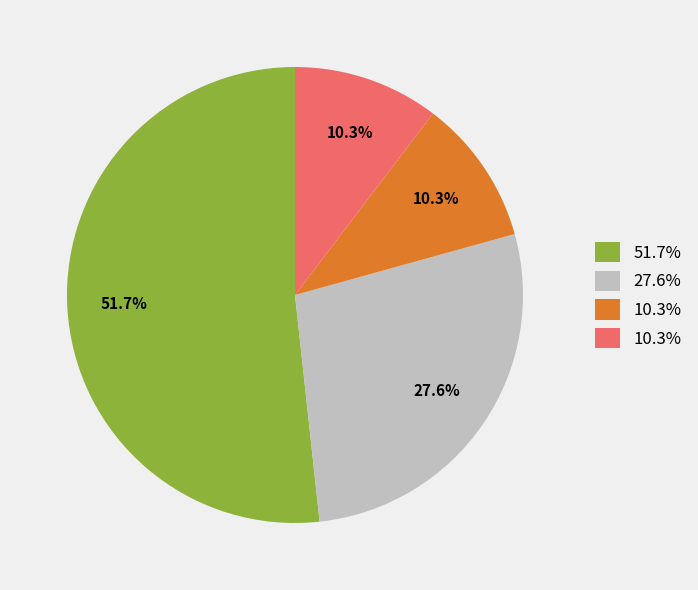

Does any single category account for the majority?

Yes